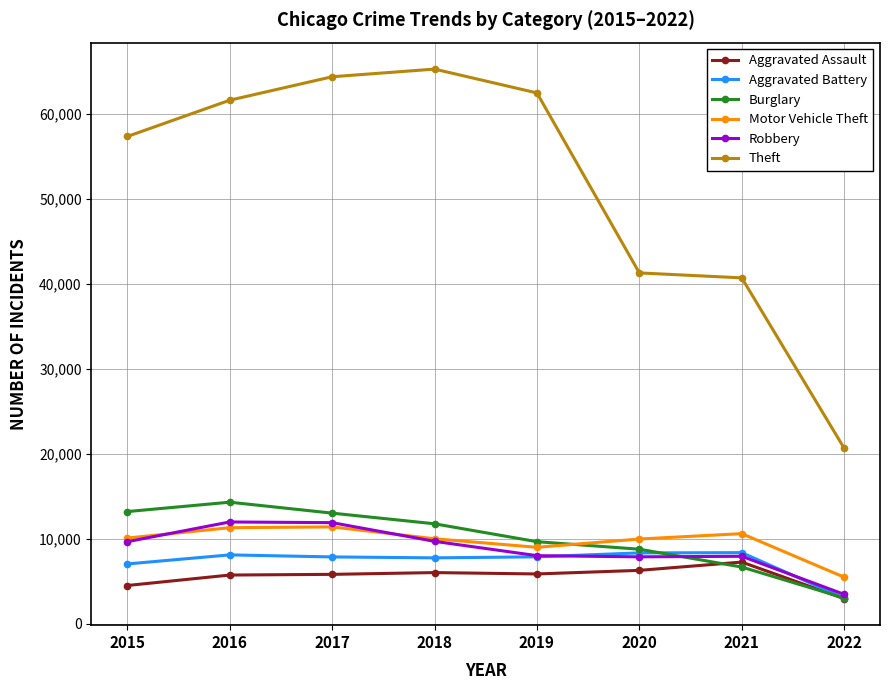

Does the chart have visible grid lines?

Yes